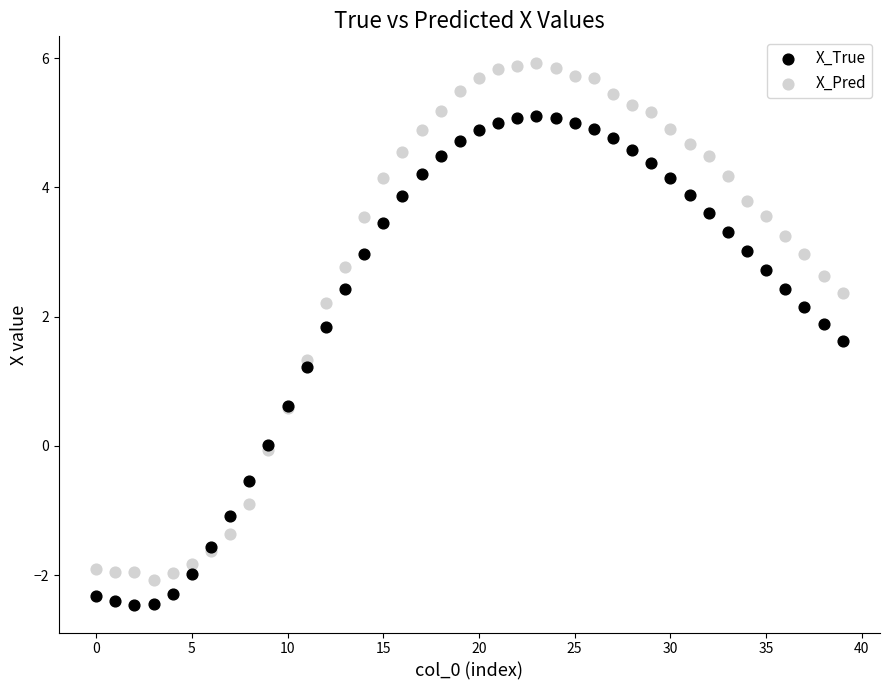

What are all the series names shown in the legend?

X_True, X_Pred